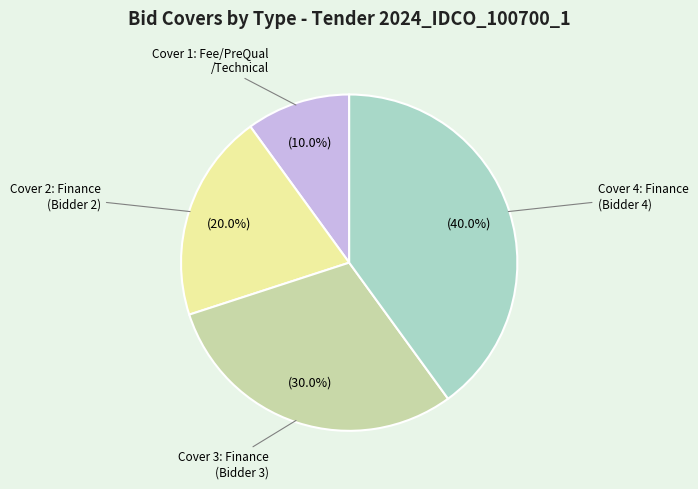

Which category has the biggest portion of the pie?

Cover 4: Finance (Bidder 4)